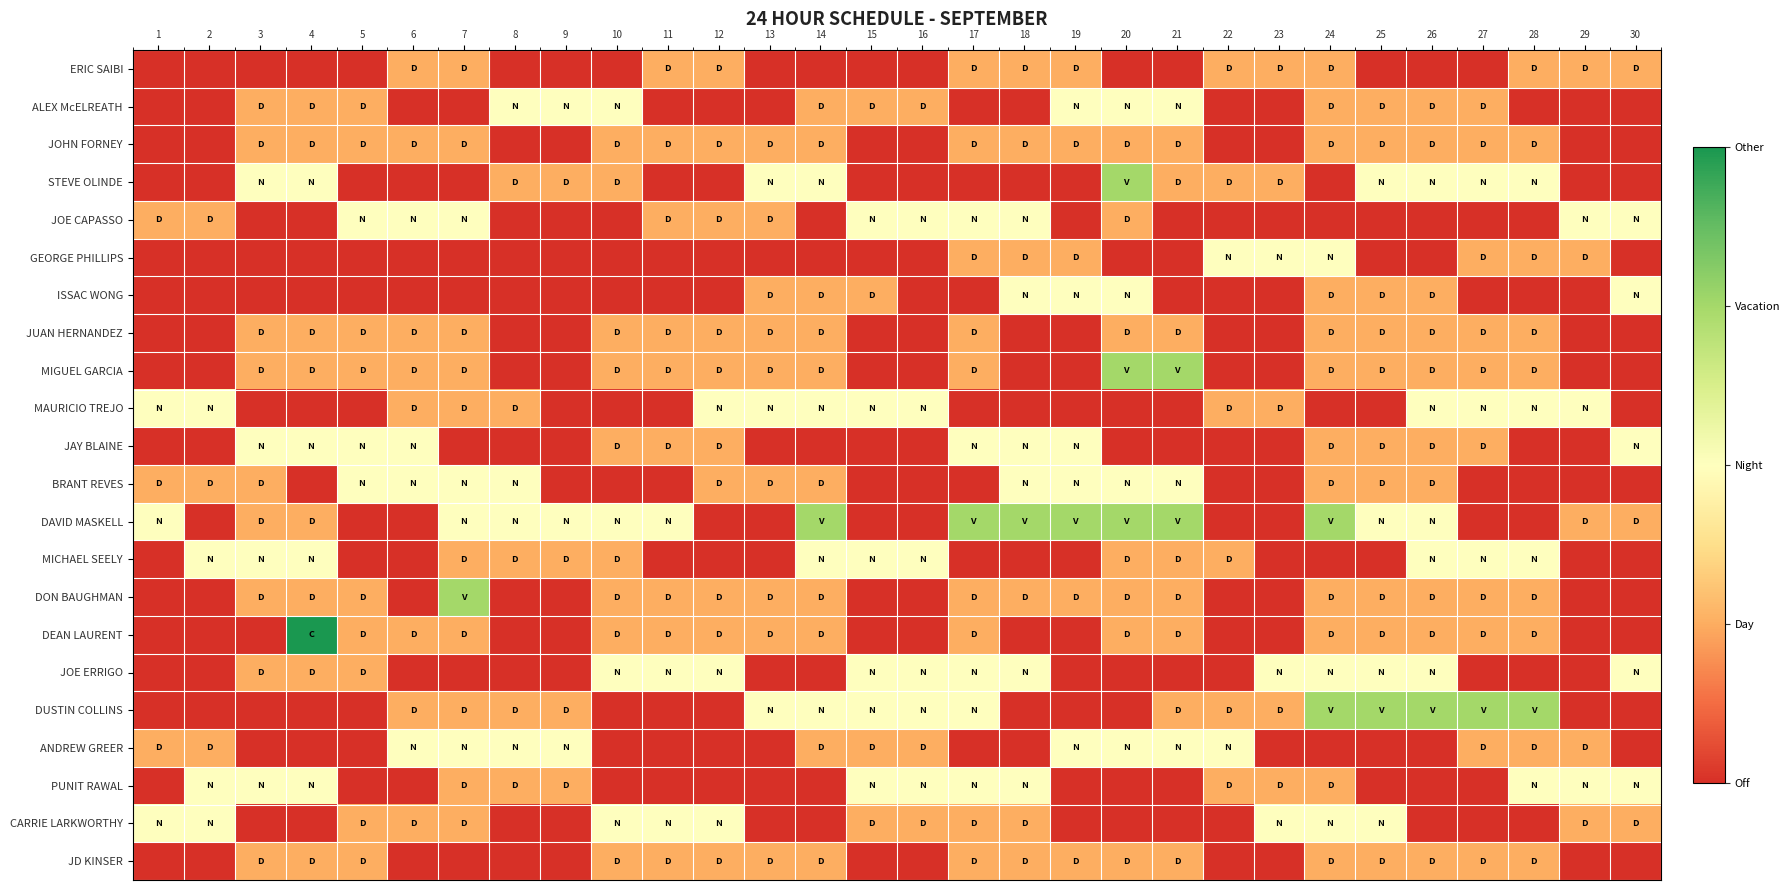

What is the maximum value shown in the chart?

4